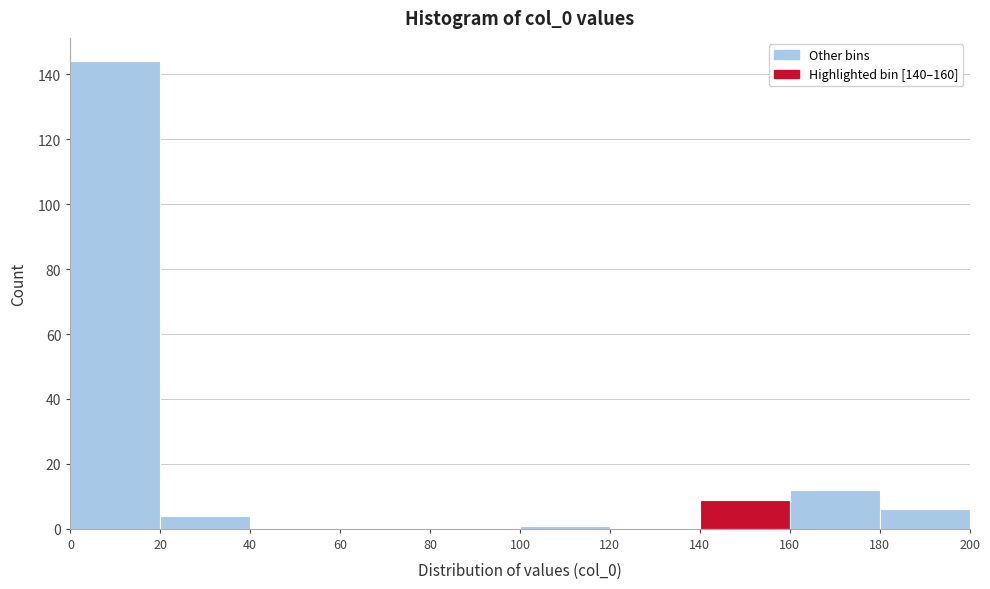

Over which range of the x-axis is the bar tallest?

0 to 20